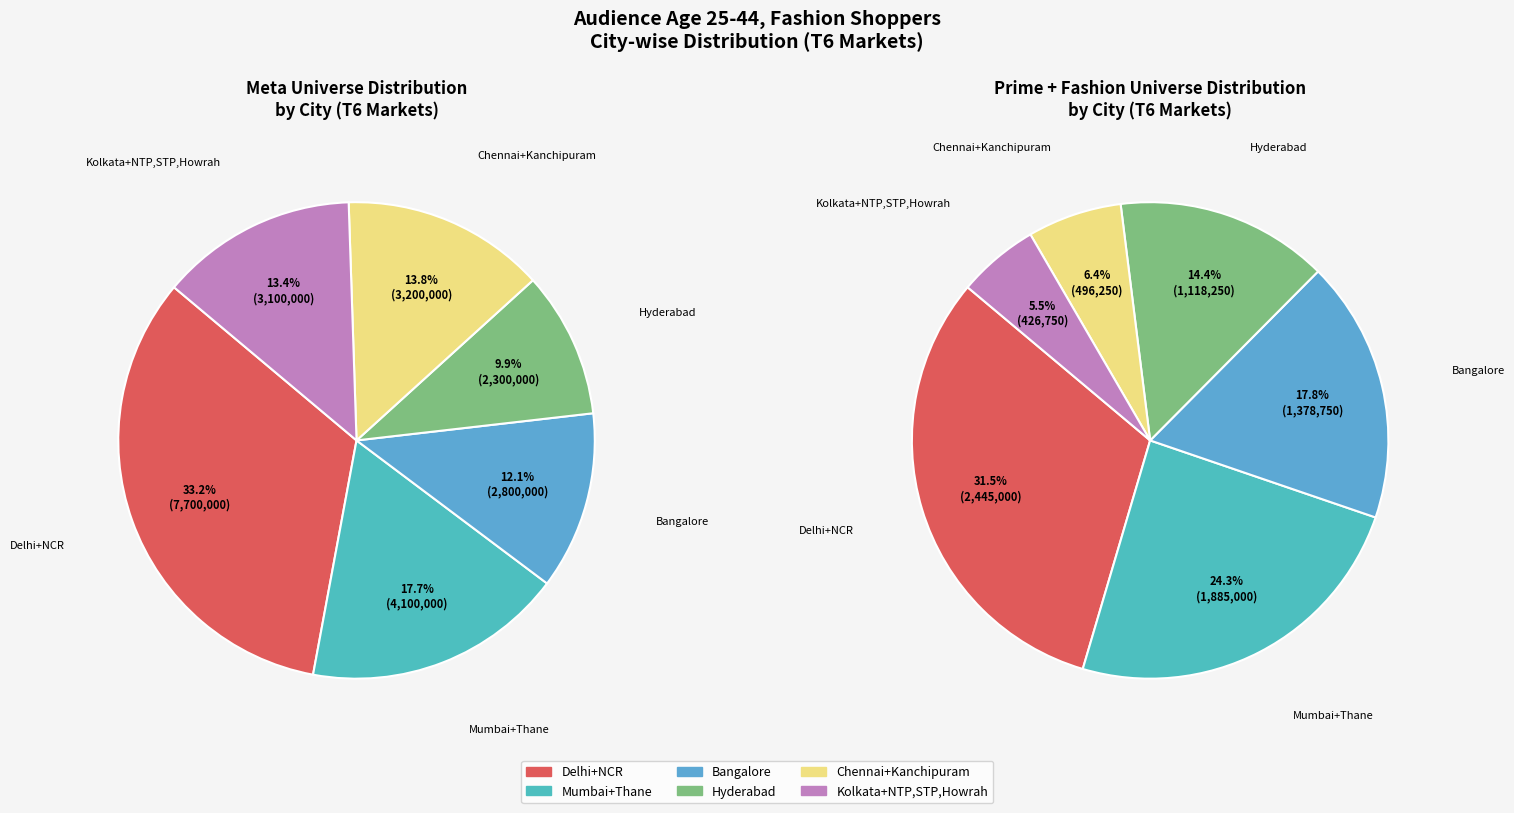

What is the ratio of the value at Hyderabad to the value at Delhi+NCR?

0.3